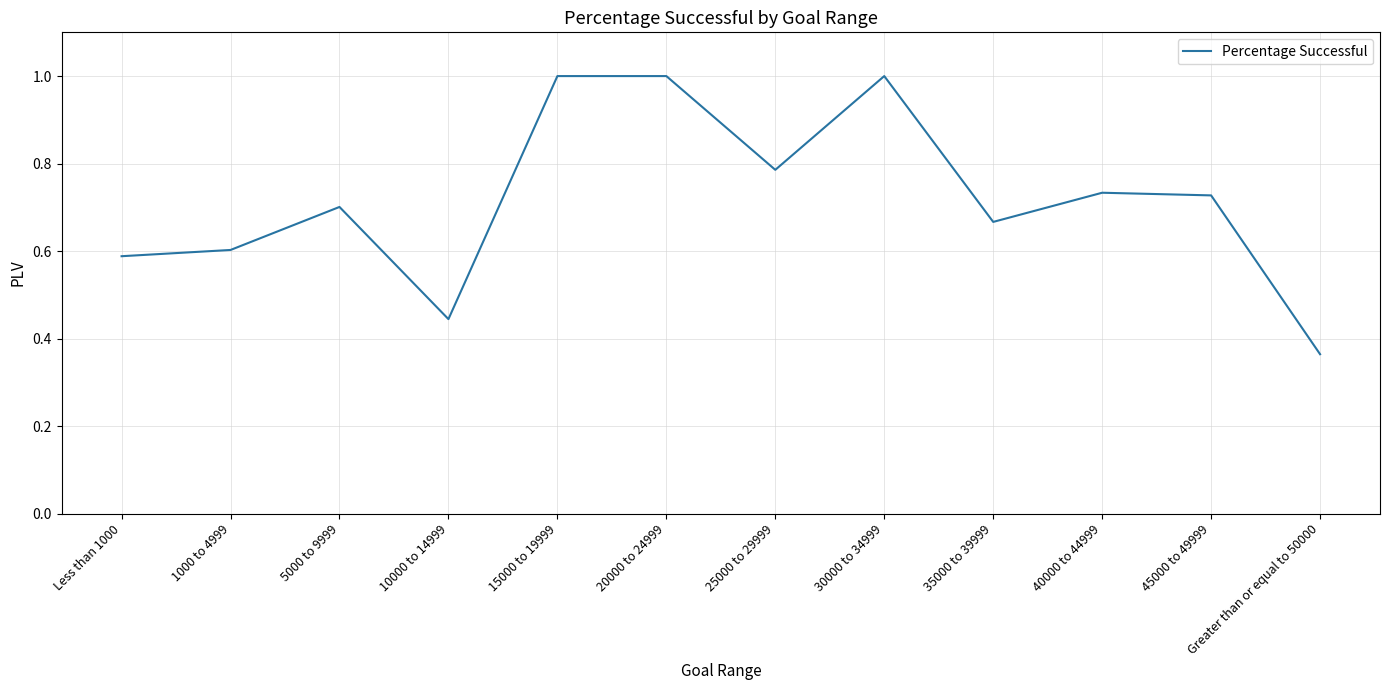

What is the maximum value shown in the chart?

1.0